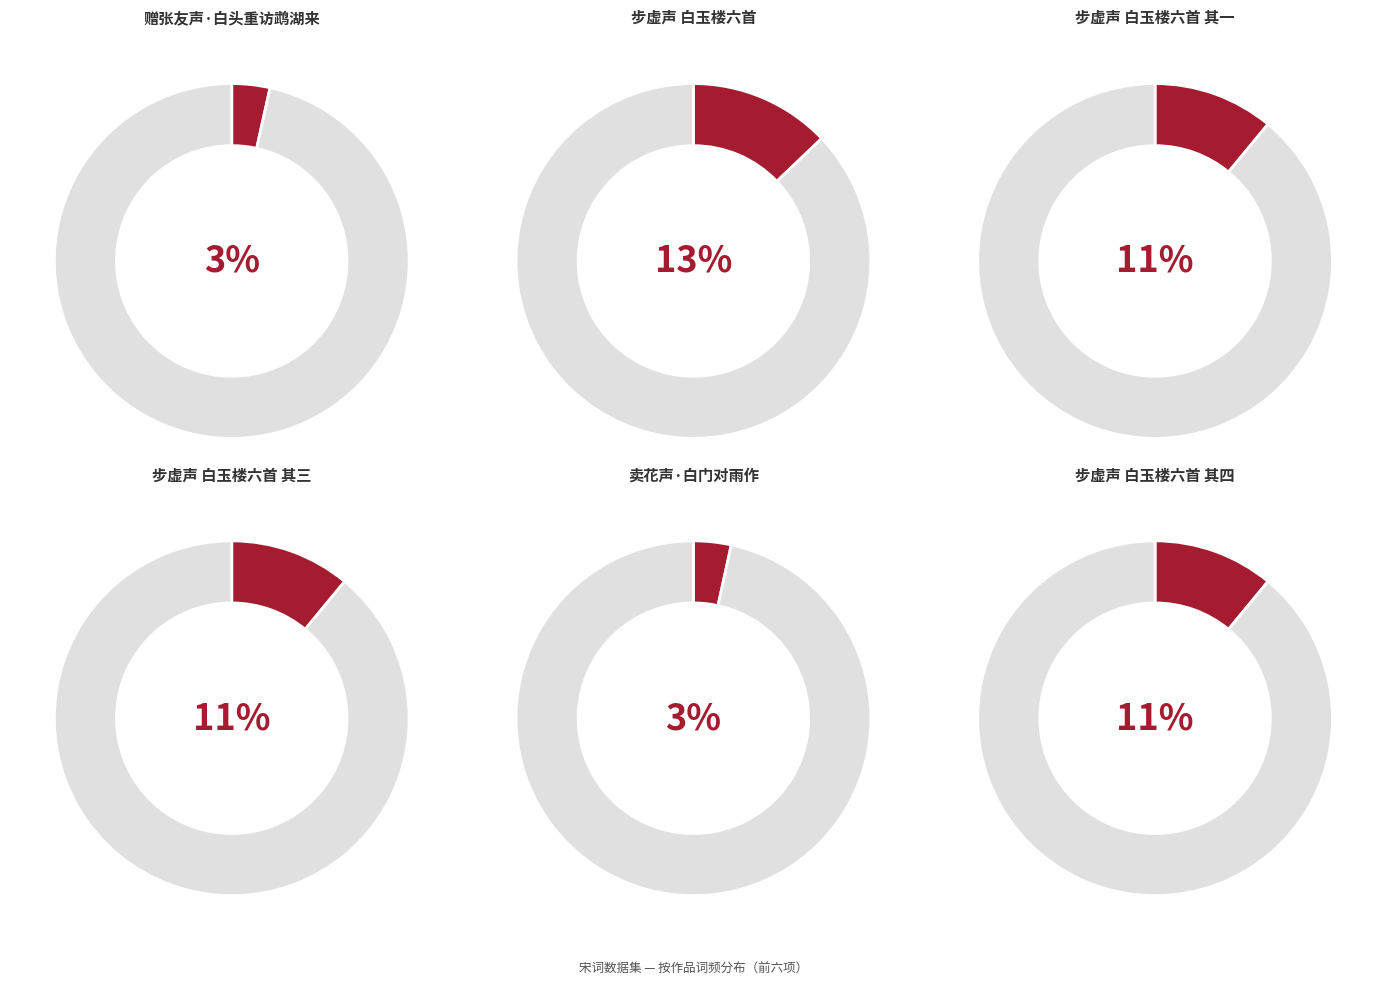

Count the number of slices in the pie.

12